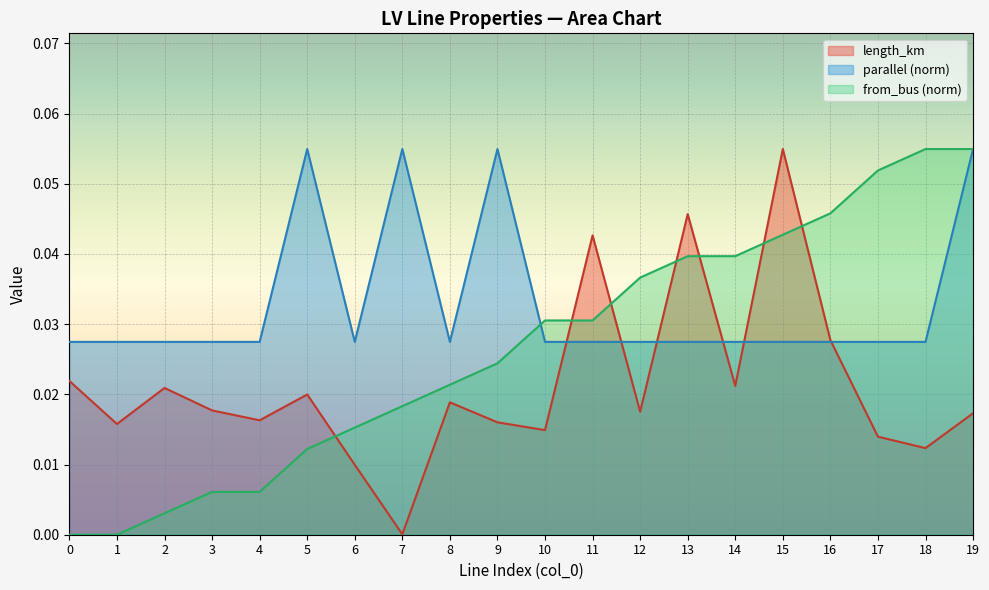

Rank the categories by length_km value from lowest to highest.

7, 6, 18, 17, 10, 1, 9, 4, 19, 12, 3, 8, 5, 2, 14, 0, 16, 11, 13, 15